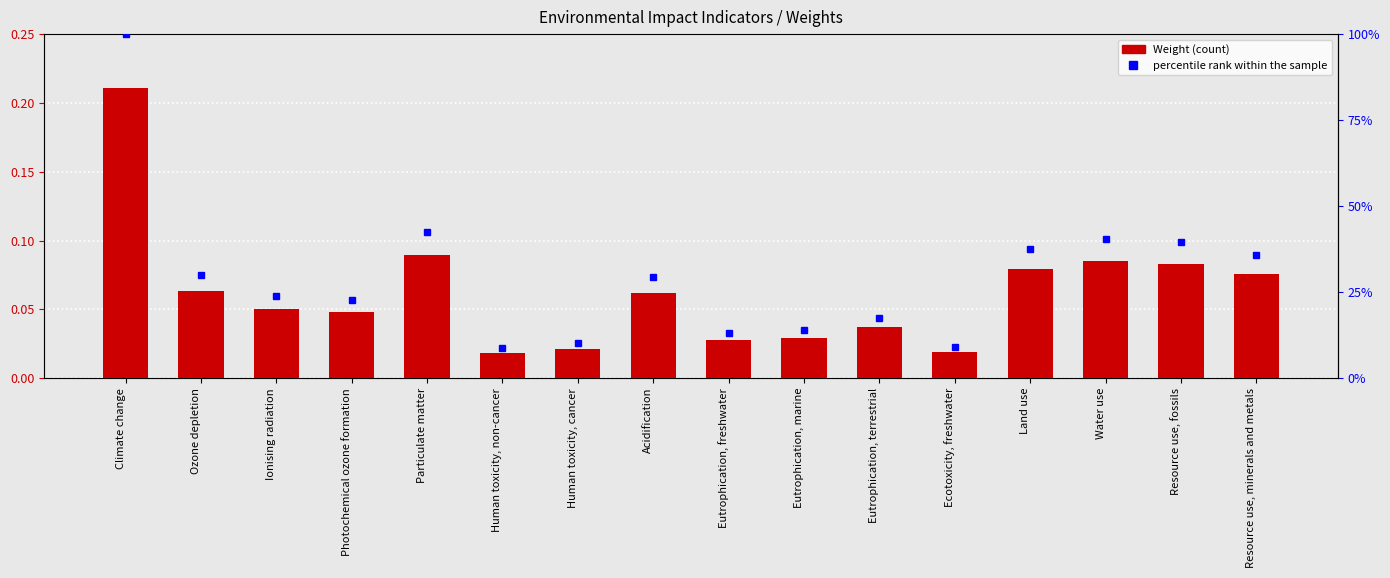

Reading left to right, list all the values displayed in this chart.

Weight: 0.2	0.1	0.1	0.0	0.1	0.0	0.0	0.1	0.0	0.0	0.0	0.0	0.1	0.1	0.1	0.1
percentile rank within the sample: 1.0	0.3	0.2	0.2	0.4	0.1	0.1	0.3	0.1	0.1	0.2	0.1	0.4	0.4	0.4	0.4